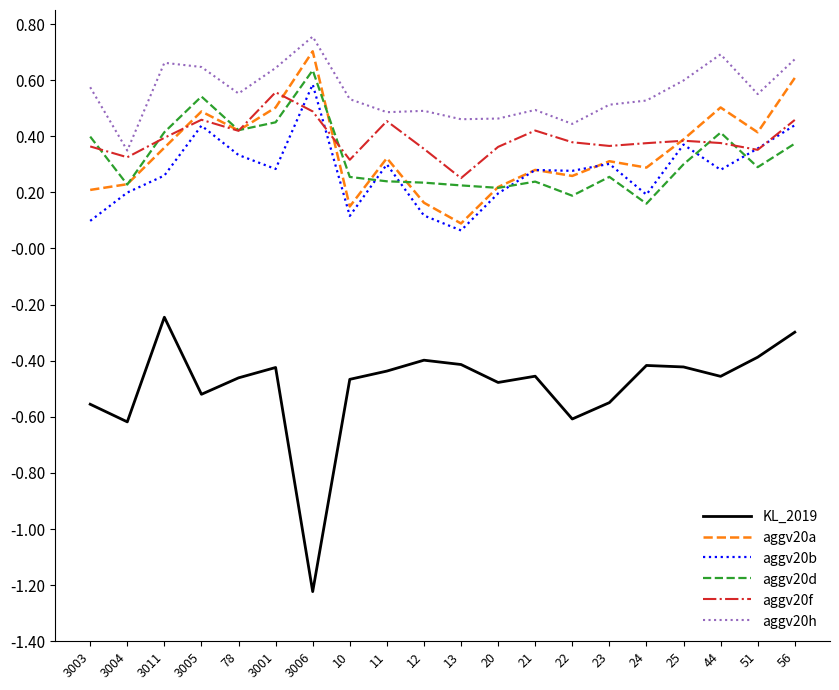

What is the sum of all aggv20b values?

5.5